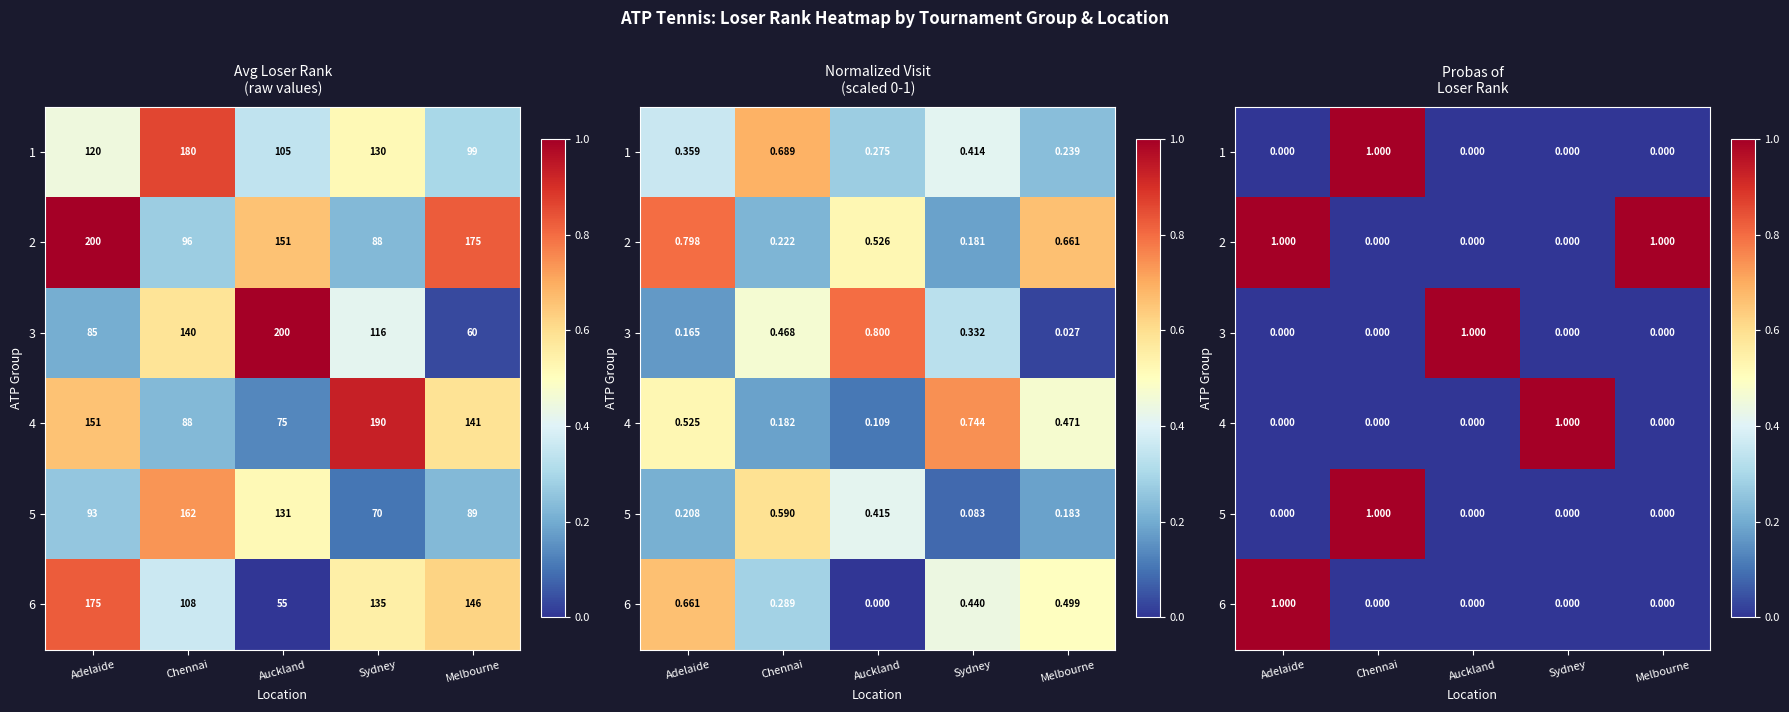

What is the sum of the 1 values at Chennai and Sydney?

1